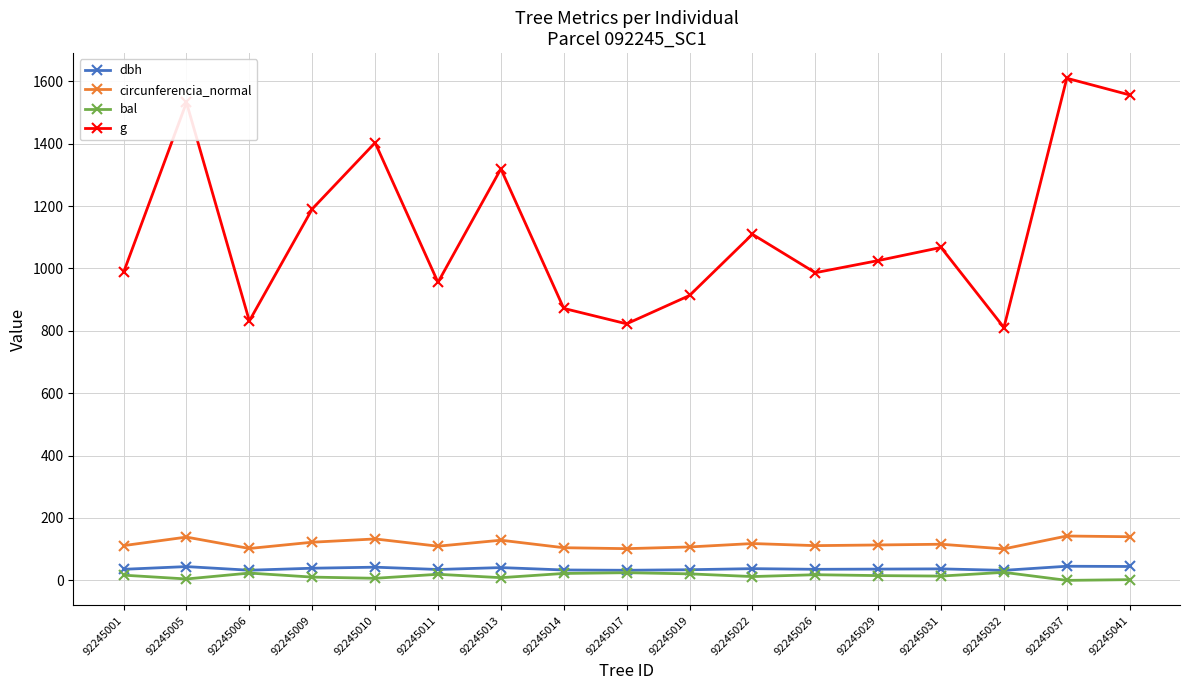

In bal, how many points are lower than both neighbors (excluding endpoints)?

6